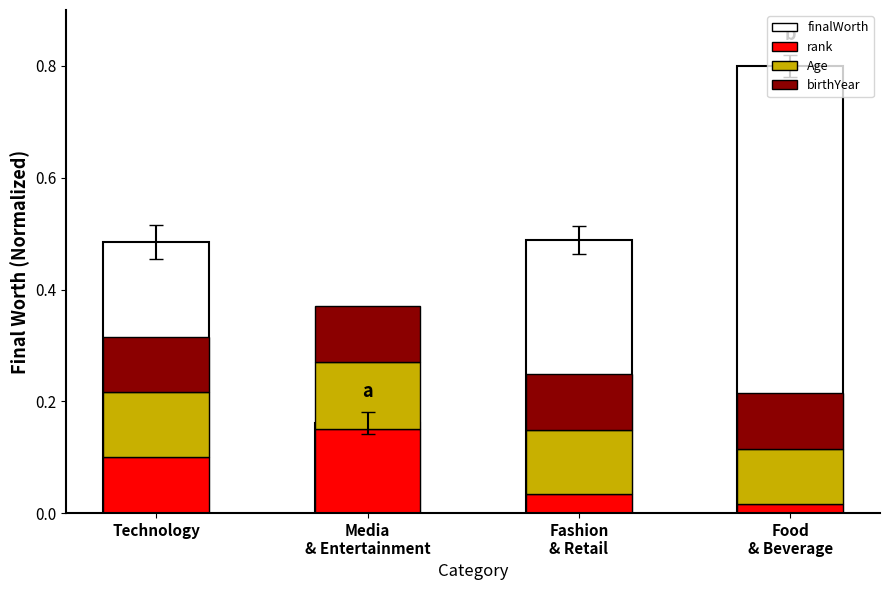

Reading left to right, what are all the values shown in this chart?

finalWorth: Technology=0.5	Media
& Entertainment=0.2	Fashion
& Retail=0.5	Food
& Beverage=0.8
rank: Technology=0.1	Media
& Entertainment=0.1	Fashion
& Retail=0.0	Food
& Beverage=0.0
Age: Technology=0.1	Media
& Entertainment=0.1	Fashion
& Retail=0.1	Food
& Beverage=0.1
birthYear: Technology=0.1	Media
& Entertainment=0.1	Fashion
& Retail=0.1	Food
& Beverage=0.1